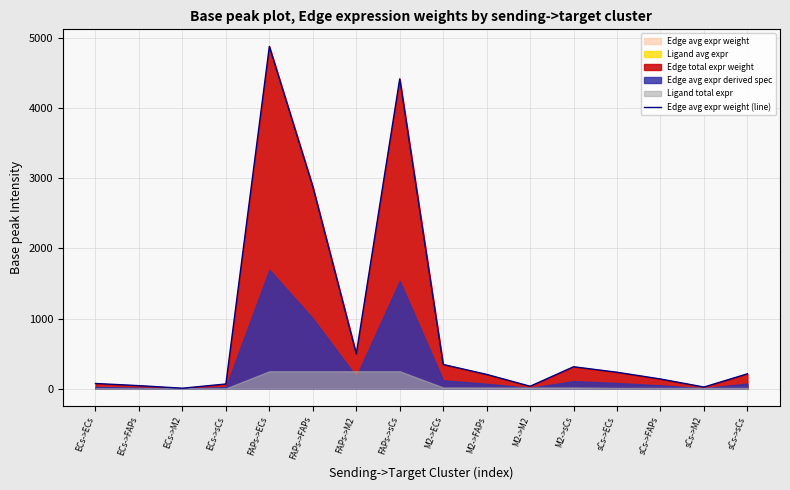

Does the chart display data point markers on the line(s)?

No